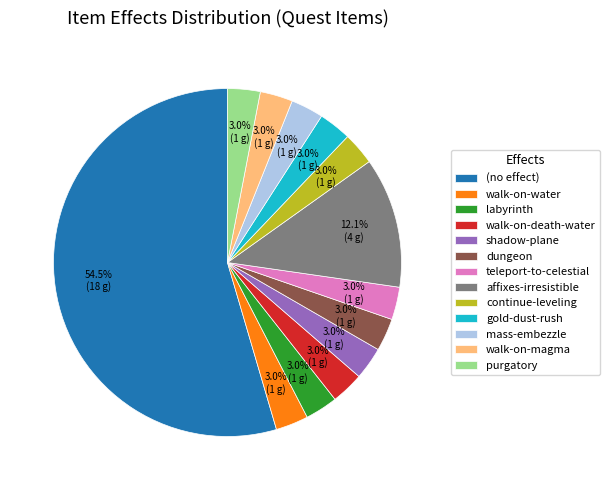

Does continue-leveling represent more than half of the total?

No